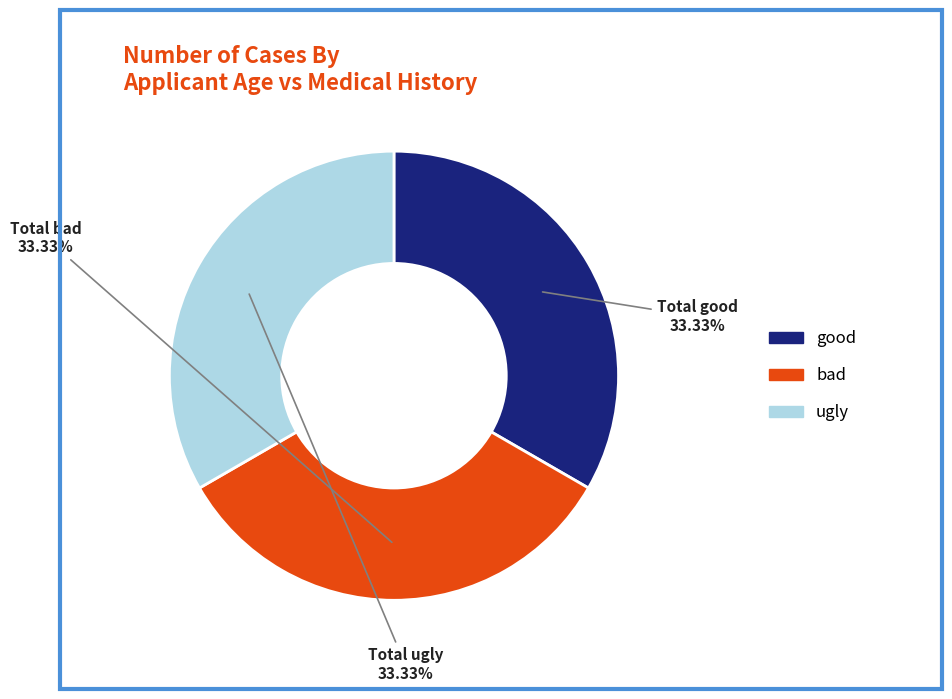

Combined, do ugly and good account for over 50%?

Yes